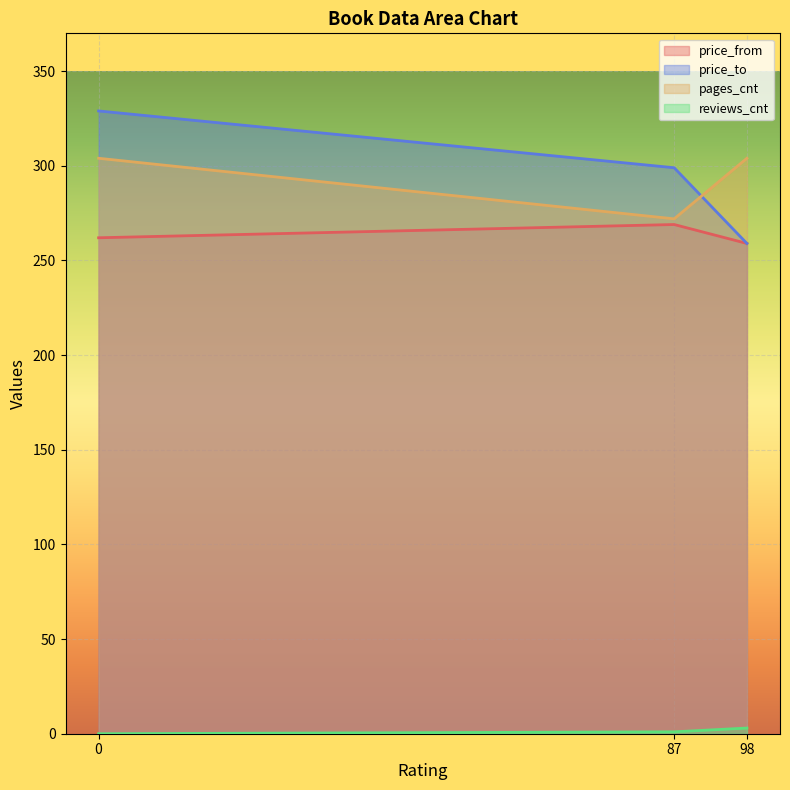

Where does the reviews_cnt series first go above 1?

98